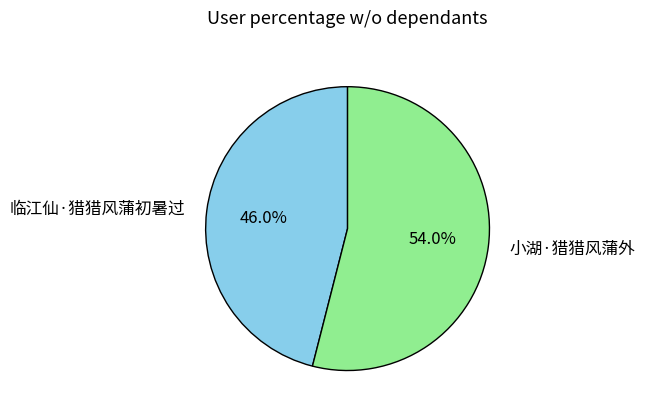

What percentage is NOT represented by 临江仙·猎猎风蒲初暑过?

54.0%